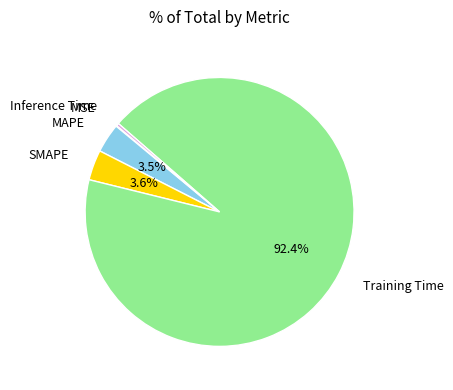

Is there any slice that represents more than half of the pie?

Yes